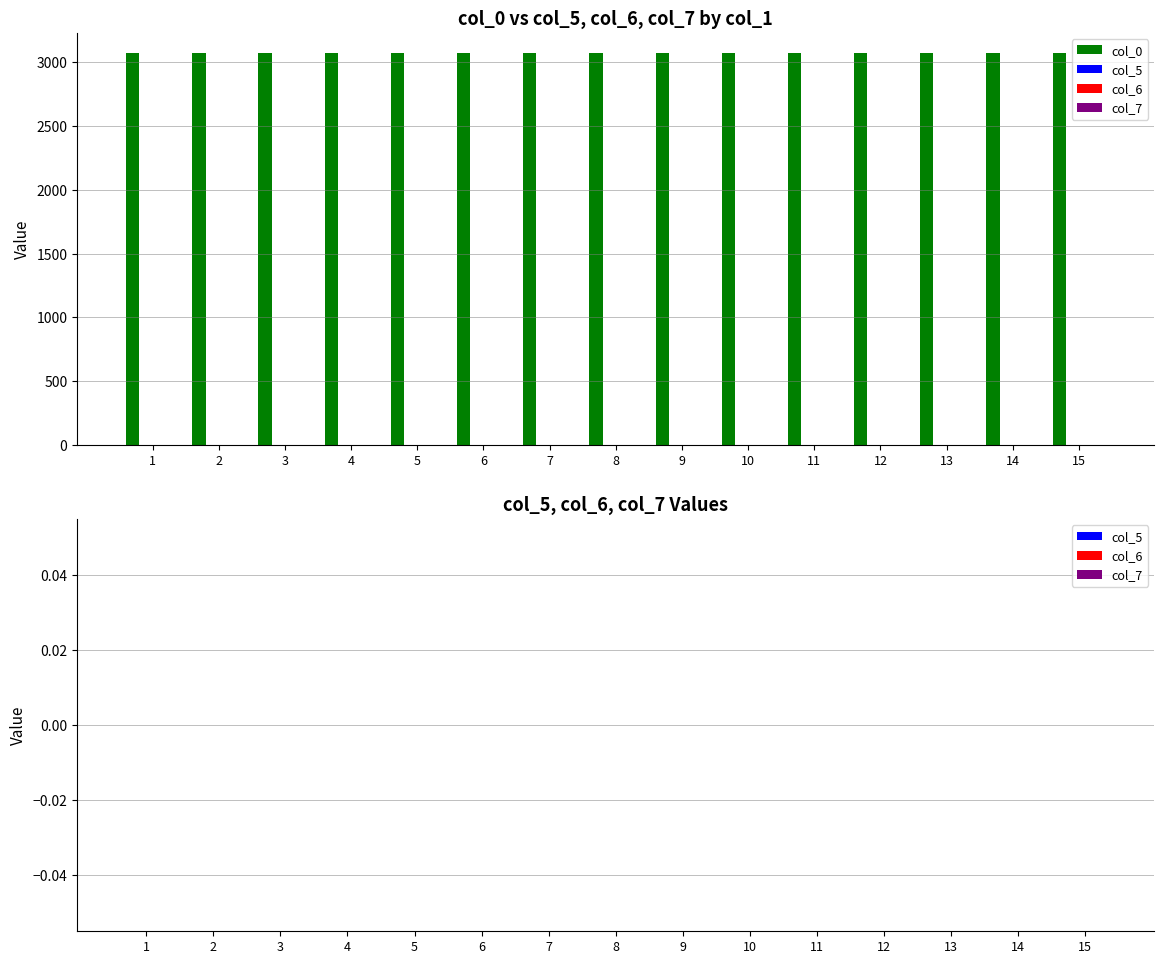

Rank the series at 14 from highest to lowest value.

col_0, col_5, col_6, col_7